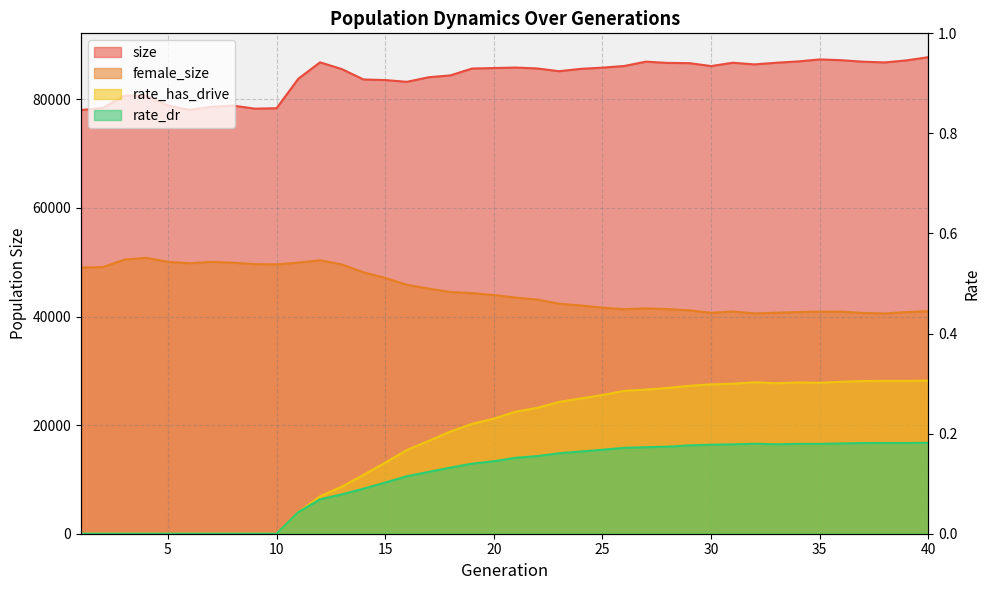

Reading left to right, transcribe all the data shown in this chart.

size: 78026.0	78401.0	80678.0	80650.0	78850.0	78054.0	78614.0	78835.0	78277.0	78355.0	83783.0	86804.0	85572.0	83653.0	83543.0	83217.0	84064.0	84404.0	85668.0	85753.0	85847.0	85679.0	85175.0	85607.0	85828.0	86133.0	86931.0	86699.0	86658.0	86122.0	86731.0	86426.0	86737.0	86970.0	87347.0	87199.0	86917.0	86792.0	87169.0	87759.0
female_size: 49023.0	49106.0	50480.0	50811.0	50071.0	49802.0	50068.0	49909.0	49645.0	49603.0	49922.0	50352.0	49589.0	48142.0	47116.0	45841.0	45140.0	44513.0	44310.0	43960.0	43489.0	43117.0	42366.0	42036.0	41629.0	41349.0	41498.0	41361.0	41136.0	40681.0	40930.0	40567.0	40698.0	40822.0	40907.0	40886.0	40650.0	40559.0	40820.0	40978.0
rate_dr: 0.0	0.0	0.0	0.0	0.0	0.0	0.0	0.0	0.0	0.0	0.0	0.1	0.1	0.1	0.1	0.1	0.1	0.1	0.1	0.1	0.2	0.2	0.2	0.2	0.2	0.2	0.2	0.2	0.2	0.2	0.2	0.2	0.2	0.2	0.2	0.2	0.2	0.2	0.2	0.2
rate_has_drive: 0.0	0.0	0.0	0.0	0.0	0.0	0.0	0.0	0.0	0.0	0.0	0.1	0.1	0.1	0.1	0.2	0.2	0.2	0.2	0.2	0.2	0.3	0.3	0.3	0.3	0.3	0.3	0.3	0.3	0.3	0.3	0.3	0.3	0.3	0.3	0.3	0.3	0.3	0.3	0.3